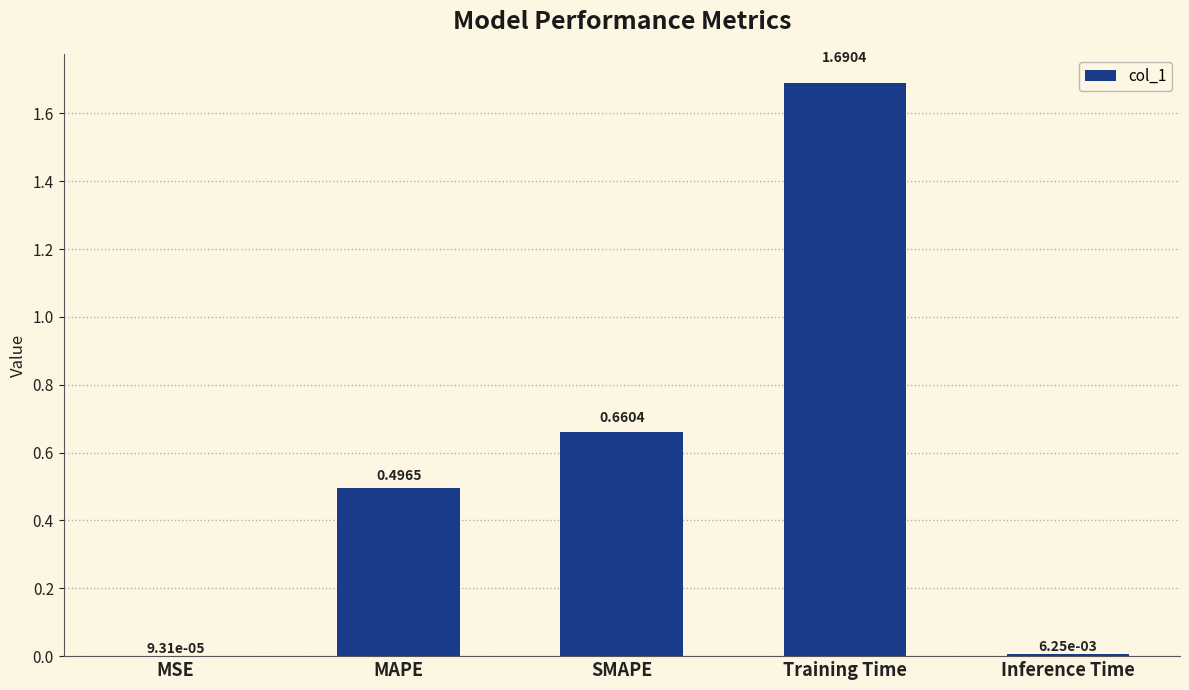

What is the sum of all values?

2.9